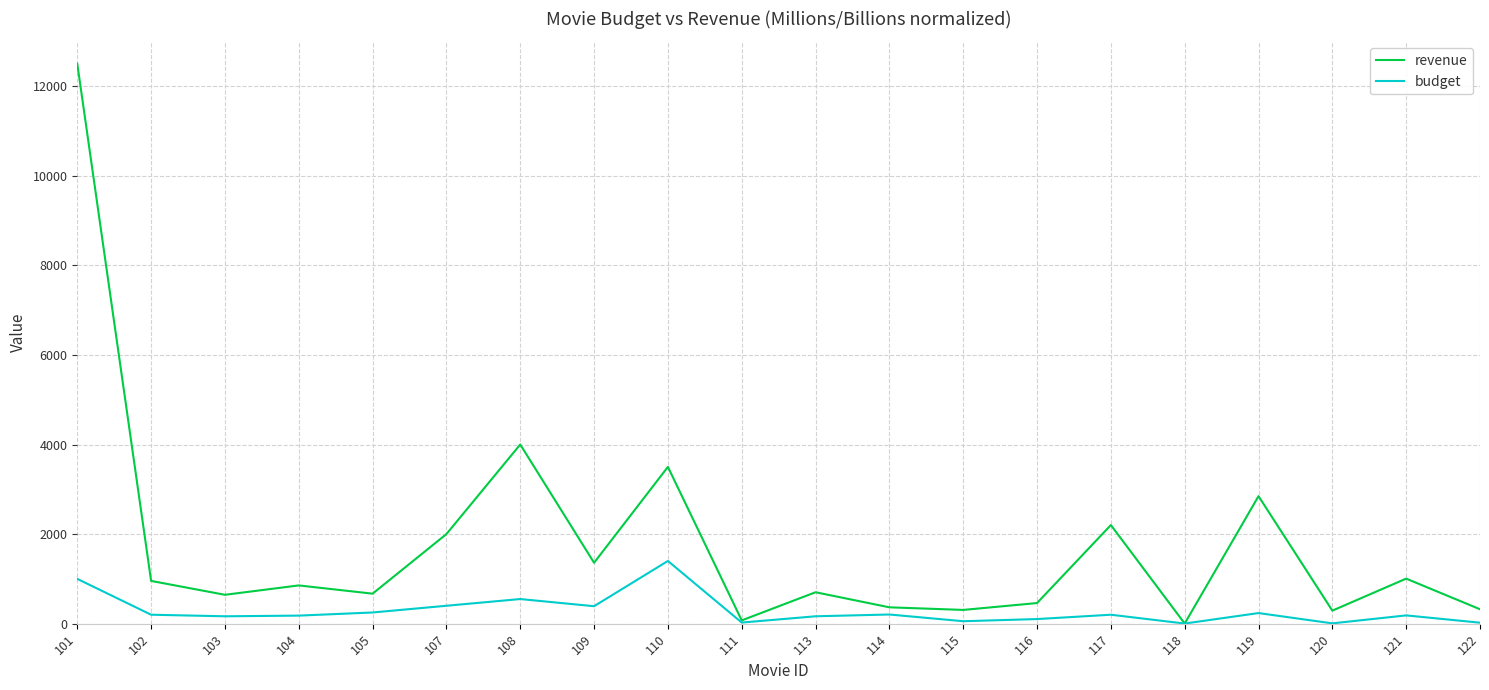

List the series in order of their peak value, highest first.

revenue, budget